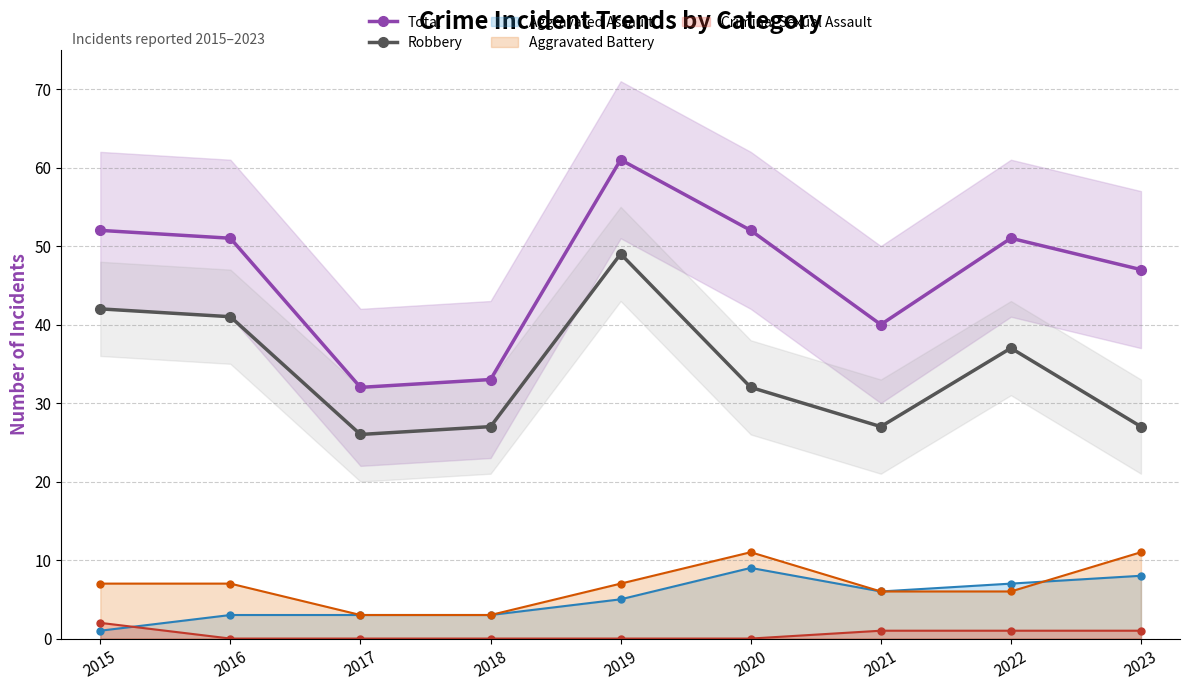

Where is Robbery nearest to the value 37?

2022